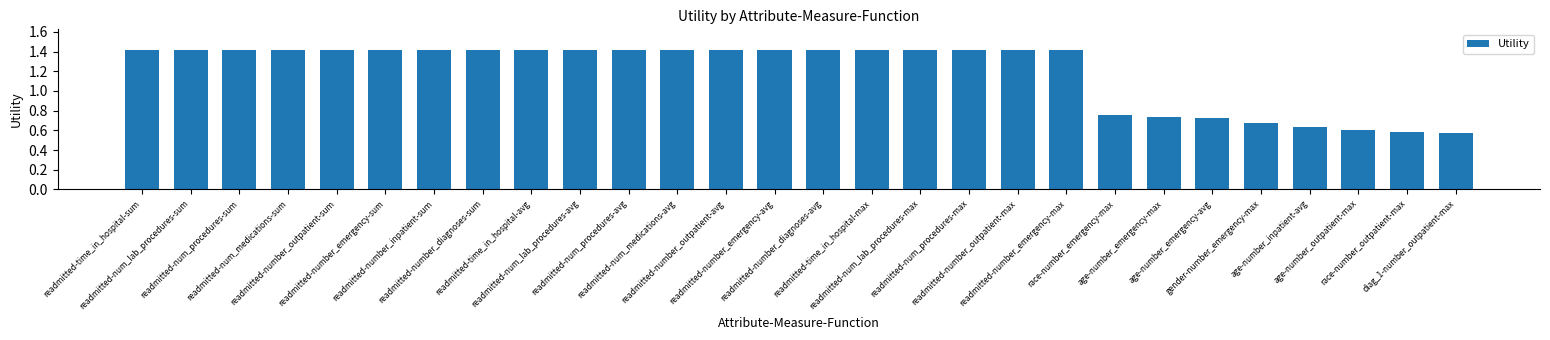

What is the sum of all values?

33.6